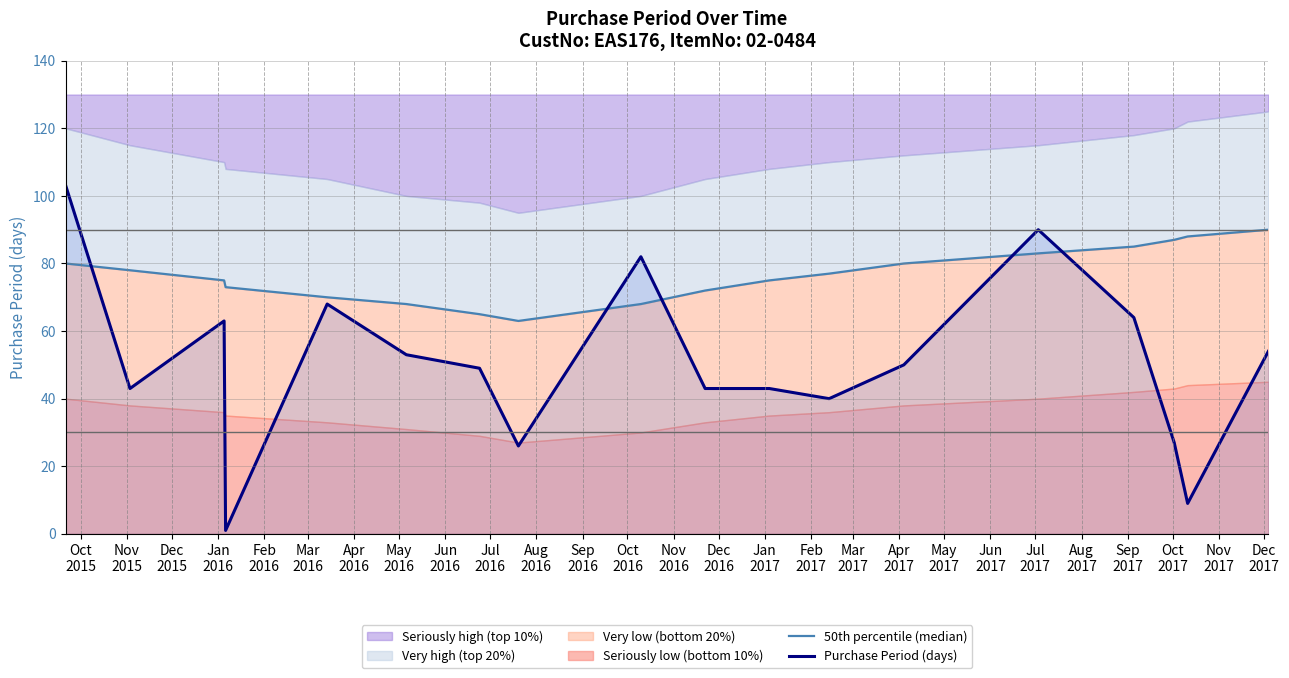

What is the maximum value for Purchase Period (days)?

103